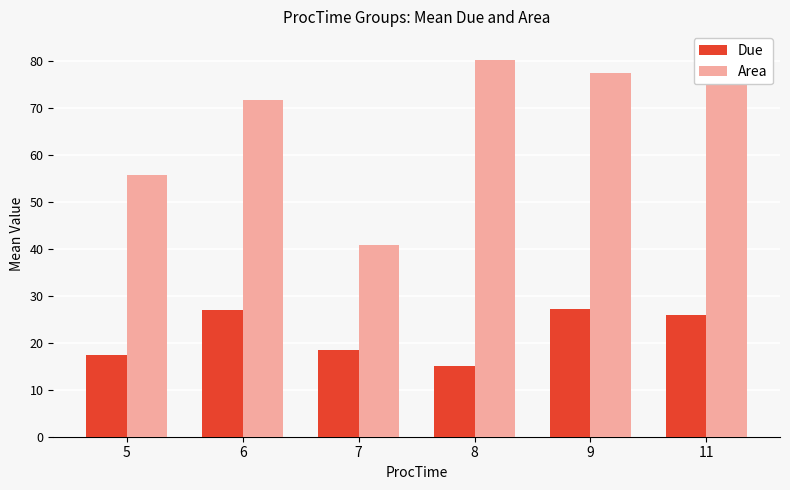

The value of Due at 8 is 8.6. True or false?

False